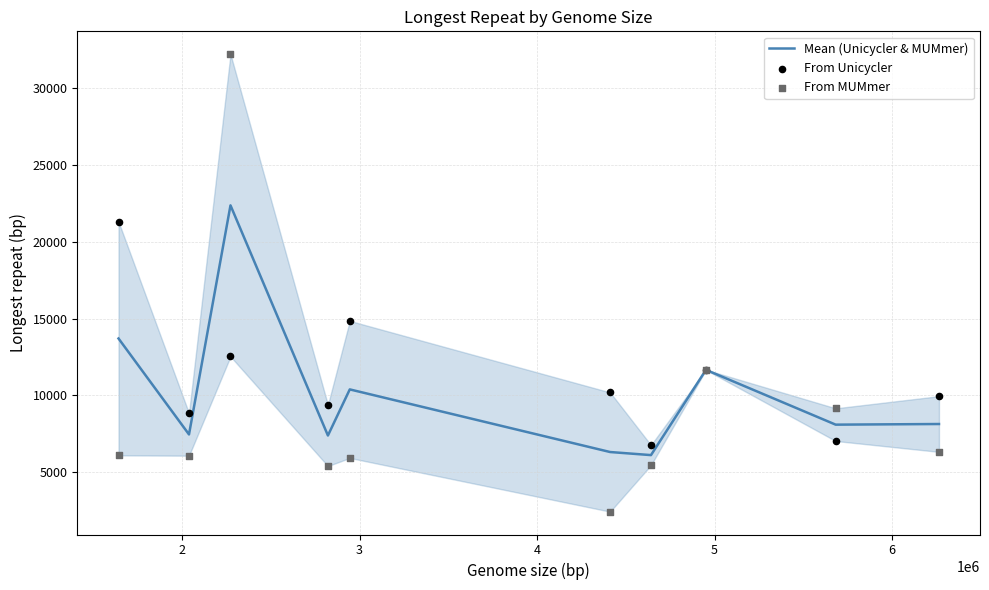

Which series reaches the minimum Y coordinate?

From MUMmer